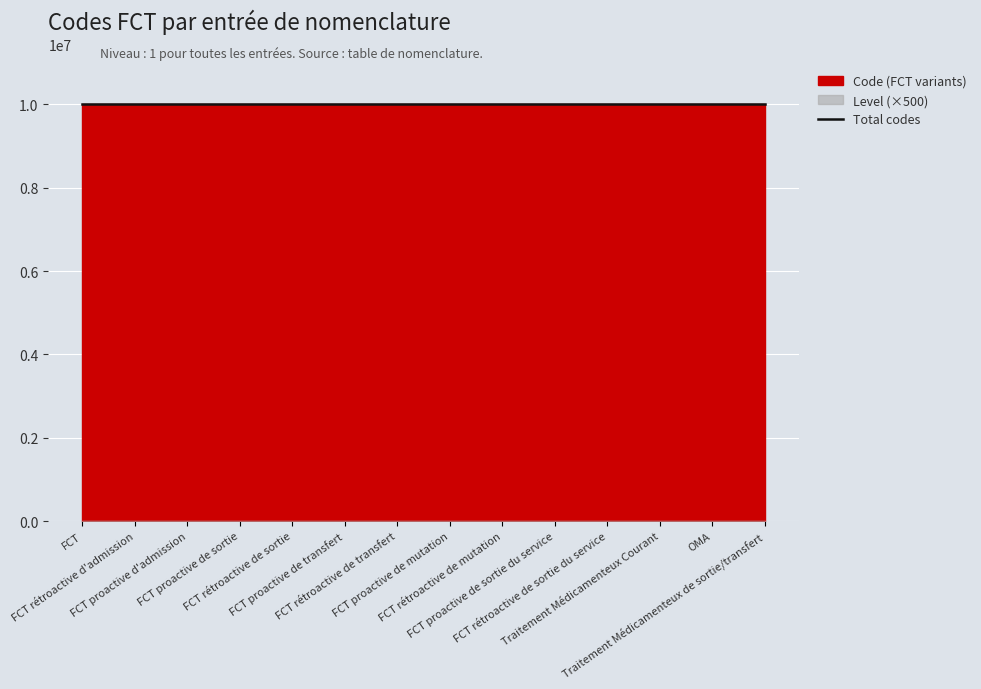

Which label corresponds to the largest value in the chart?

Traitement Médicamenteux de sortie/transfert